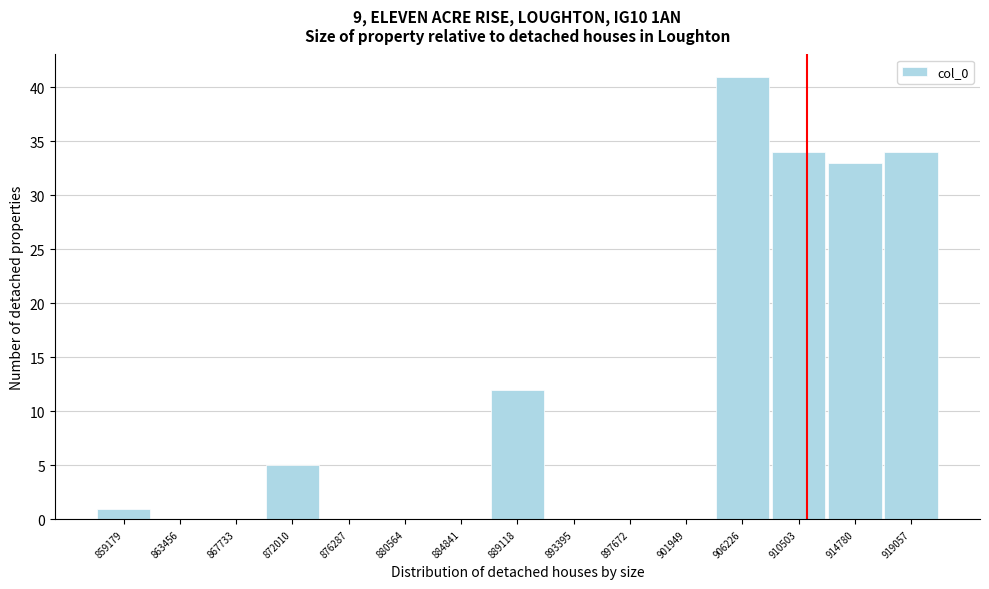

Reading left to right, list all the values displayed in this chart.

859179=1	863456=0	867733=0	872010=5	876287=0	880564=0	884841=0	889118=12	893395=0	897672=0	901949=0	906226=41	910503=34	914780=33	919057=34